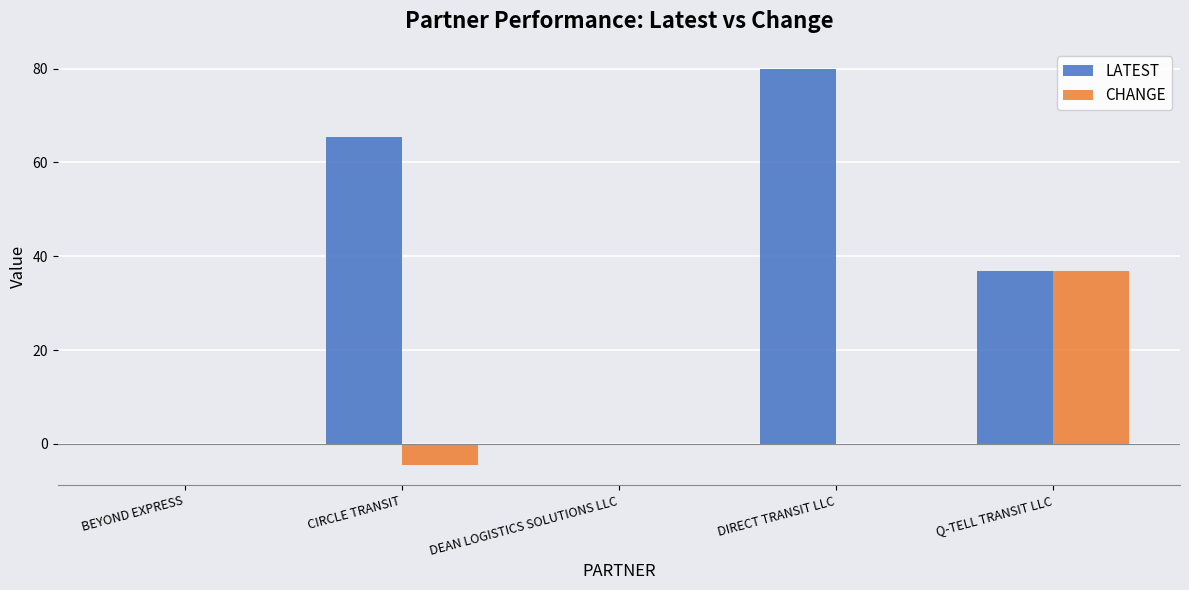

The CHANGE series shows 0.0 at DEAN LOGISTICS SOLUTIONS LLC. True or false?

True